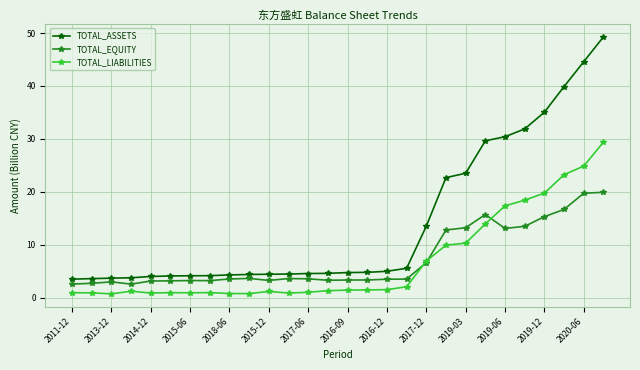

What is the value of the TOTAL_EQUITY point at the 28th from the left?

19.9